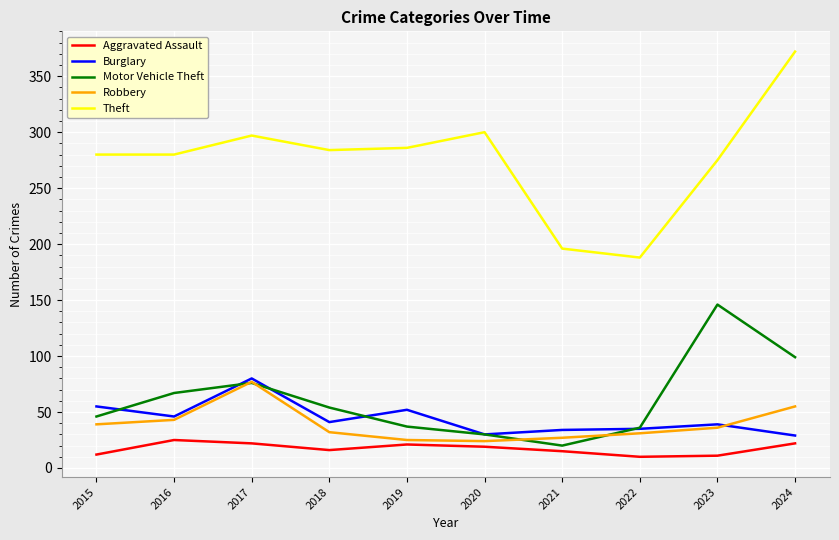

The value of Theft at 2020 is 136. True or false?

False